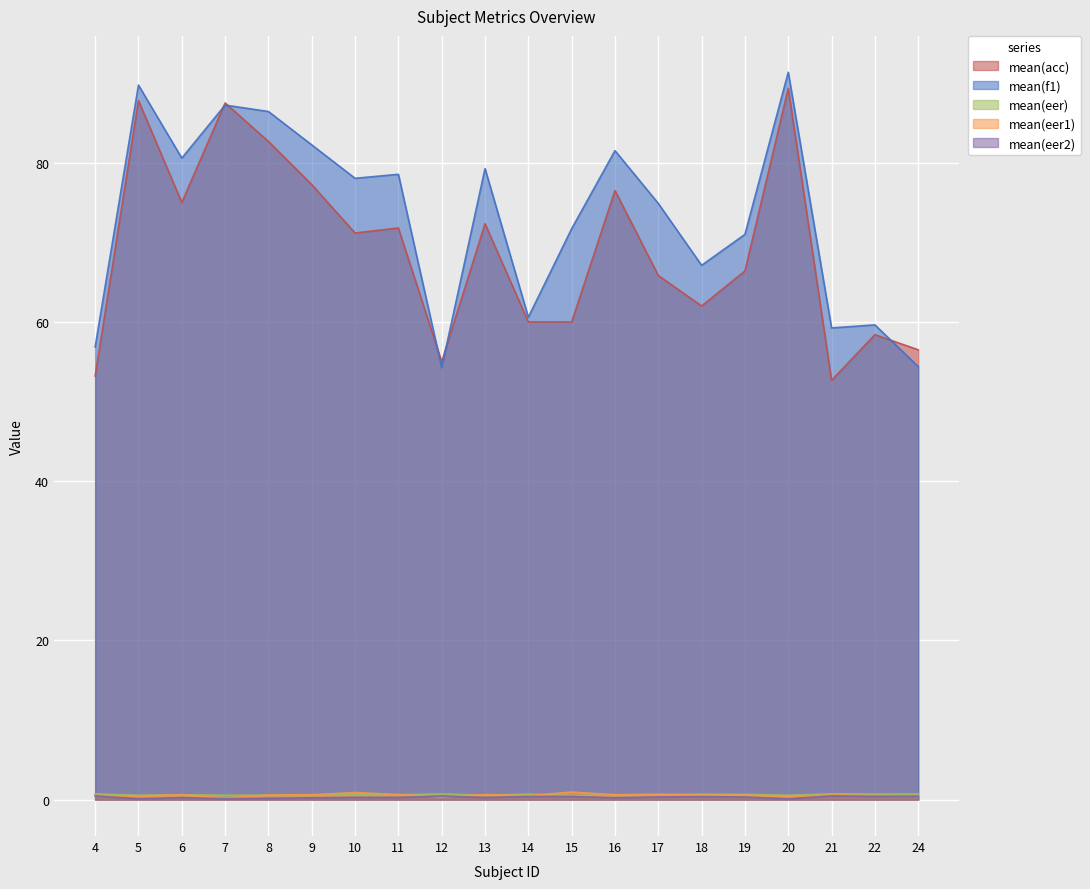

What is the value of the mean(eer2) point at the 5th from the left?

0.2